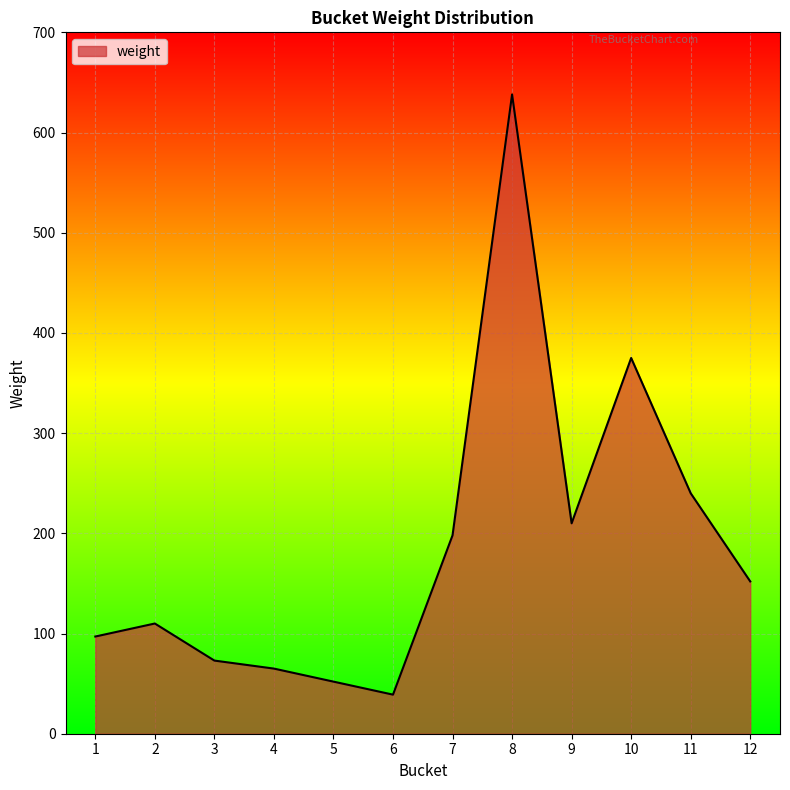

What is the change in value from 3 to 10?

+302